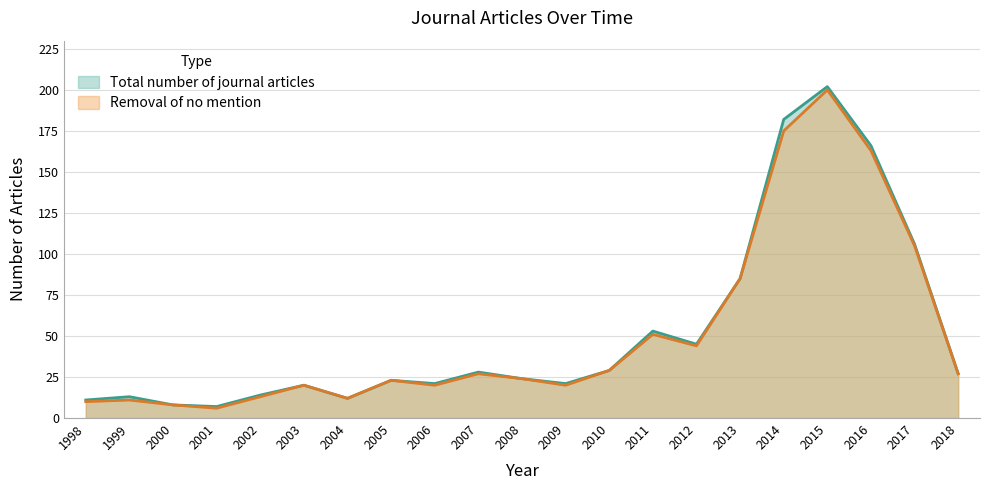

The value of Removal of no mention at 2007 is 27. True or false?

True